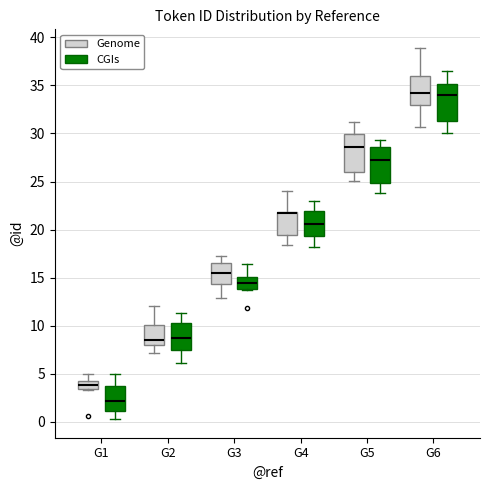

Where is the upper edge of the box for G3 (CGIs) on the y-axis? The values are not printed on the chart, so give them approximately, as read against the axis.

15.0